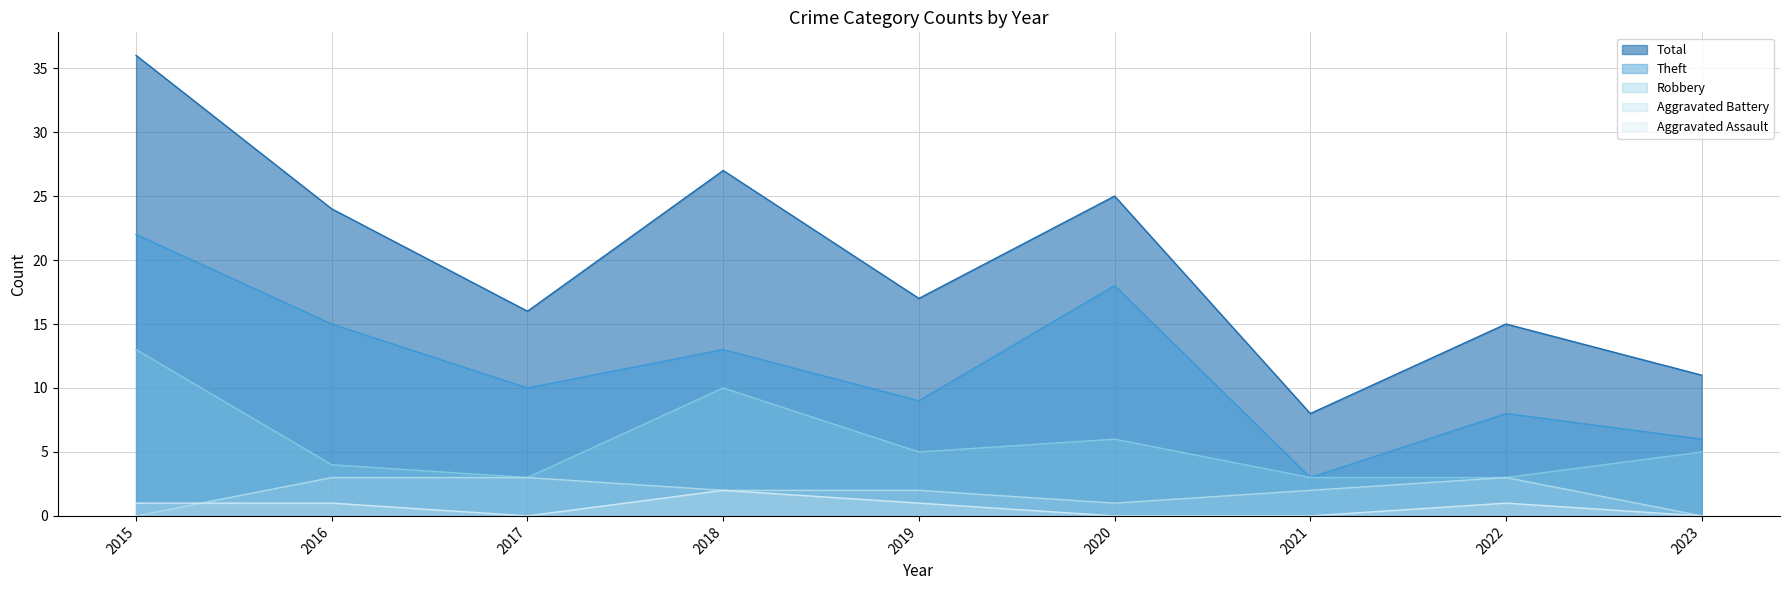

What is the total value across all series at 2020?

50